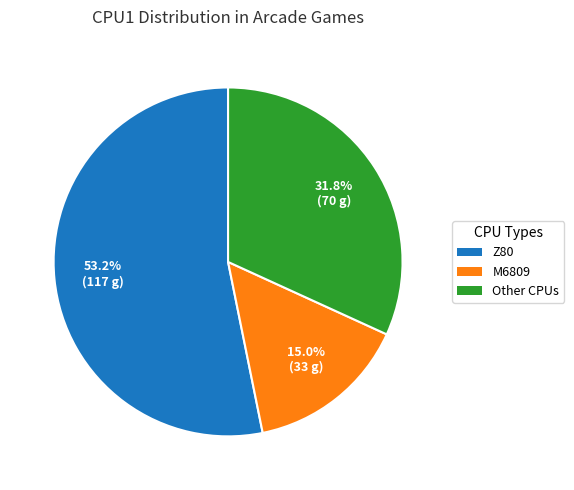

Which category has the biggest portion of the pie?

Z80